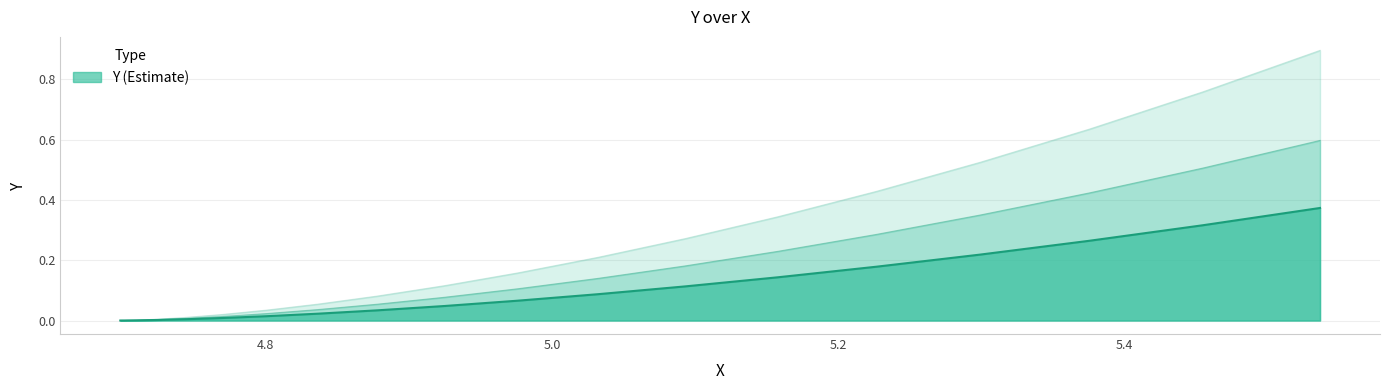

List the labels in order of value, smallest first.

4.698463103929543, 4.701324699446492, 4.70989902604914, 4.724154725132897, 4.744039603120606, 4.7694807374815085, 4.800384624904541, 4.836637371373118, 4.878104923817059, 4.92463334294624, 4.976049116800161, 5.032159514477891, 5.092752979444028, 5.157599561738386, 5.2264513883502675, 5.299043170952514, 5.375092750126056, 5.454301675142649, 5.536355818311883